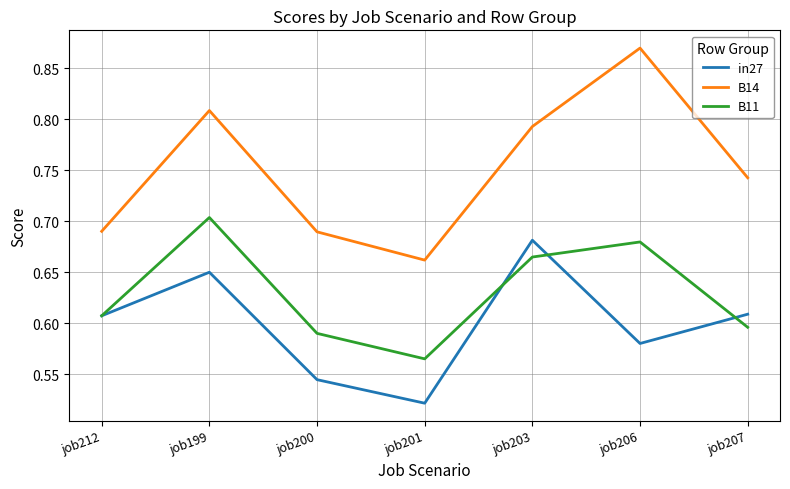

At which category does B14 reach its first local peak?

job199